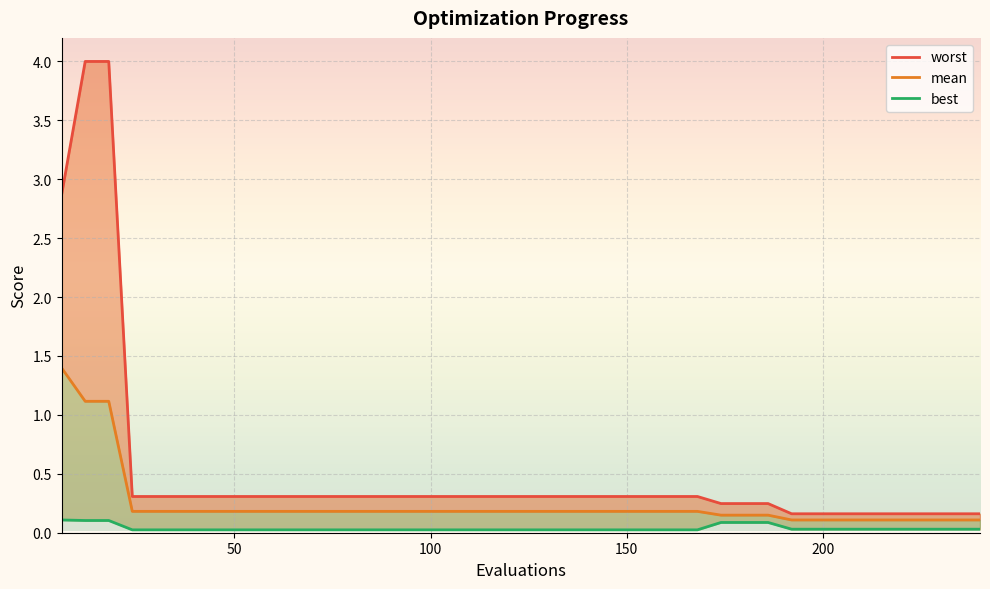

What is the minimum value for worst?

0.2